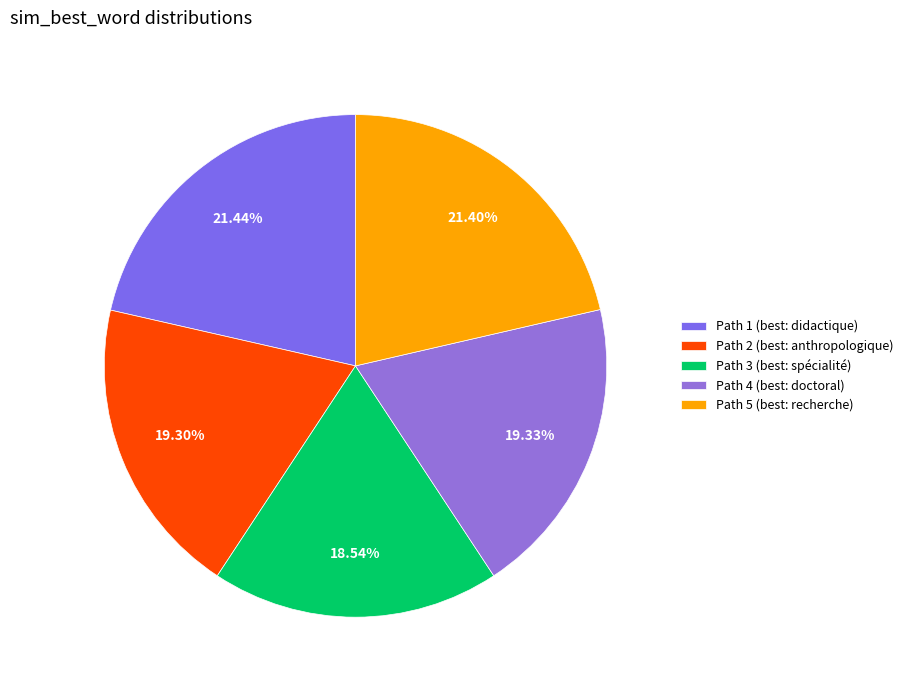

Combined, what portion of the pie is Path 3 and Path 5?

39.9%